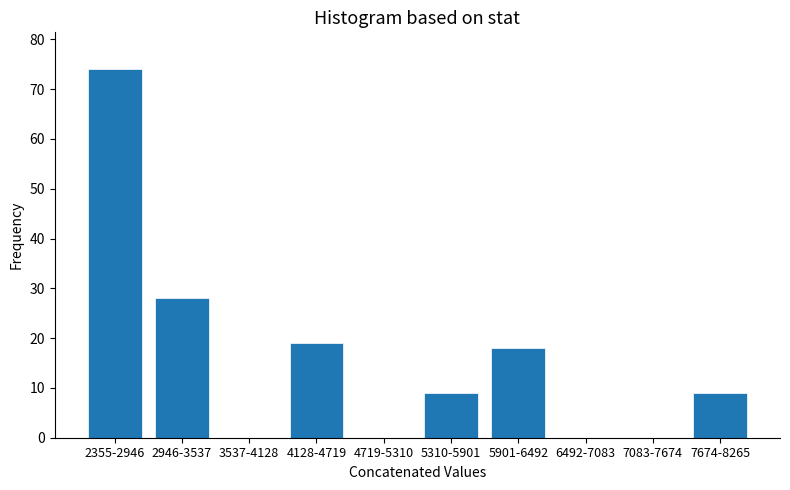

Reading left to right, list all the values displayed in this chart.

2355-2946=74	2946-3537=28	3537-4128=0	4128-4719=19	4719-5310=0	5310-5901=9	5901-6492=18	6492-7083=0	7083-7674=0	7674-8265=9